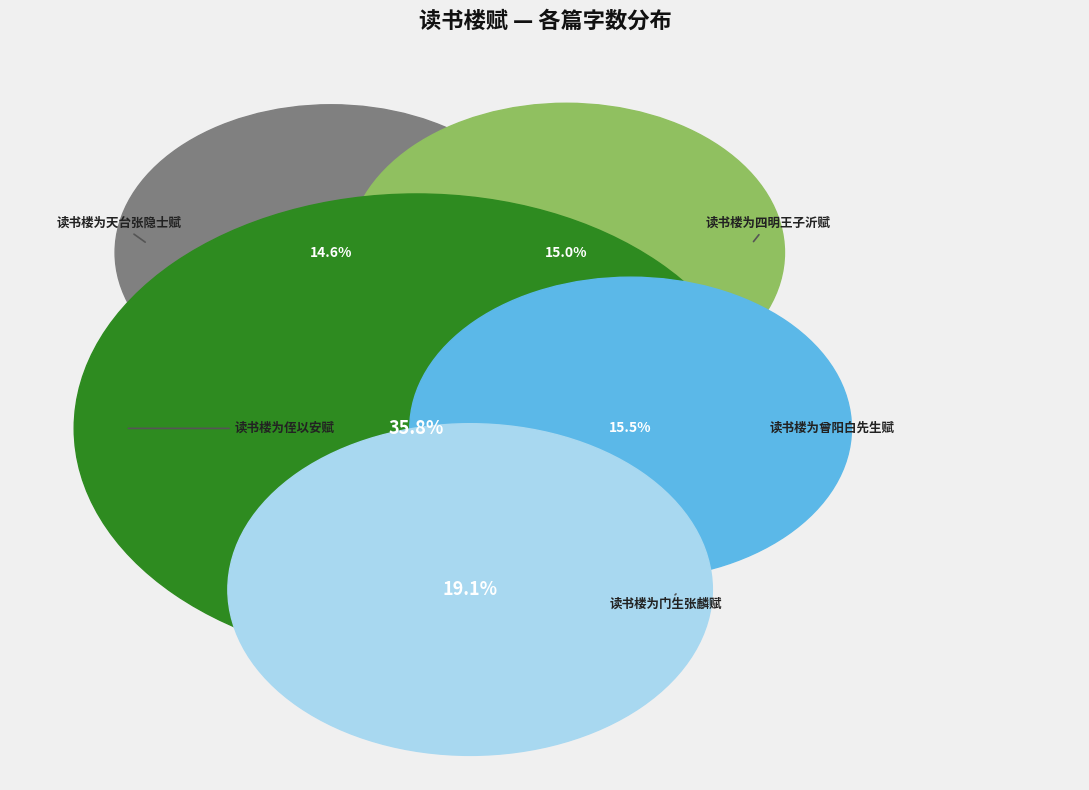

Combined, do 读书楼为侄以安赋 and 读书楼为门生张麟赋 account for over 50%?

Yes